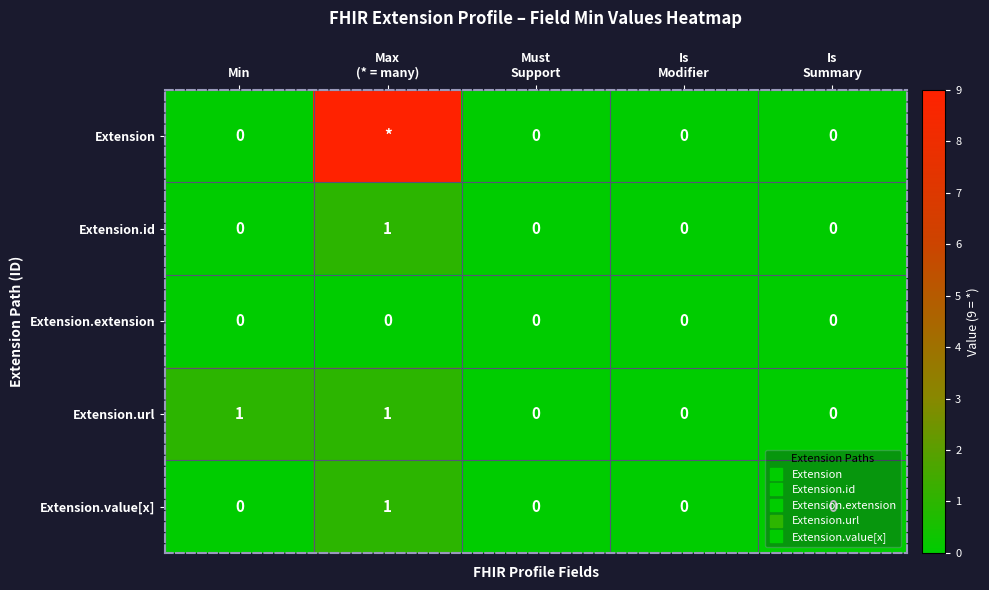

At which label does Extension.extension reach its minimum?

Min